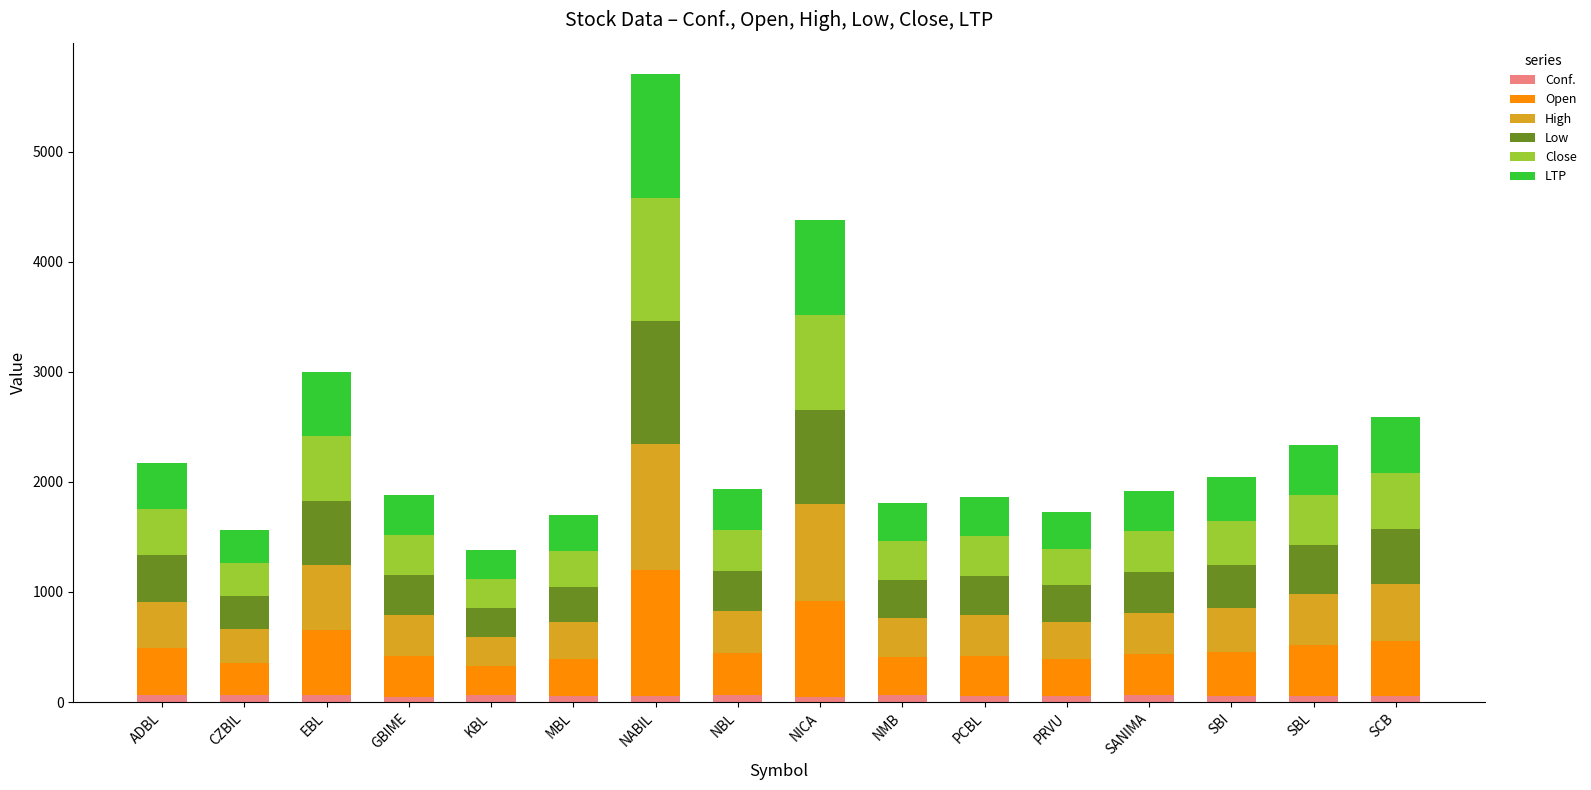

At which category is the sum across all series the highest?

NABIL